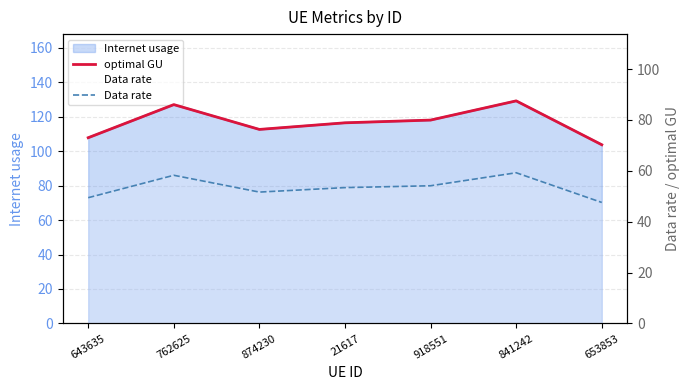

How many lines are shown in the chart?

2